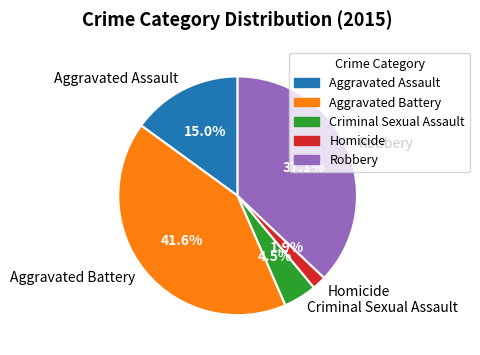

Which category has the smallest portion of the pie?

Homicide